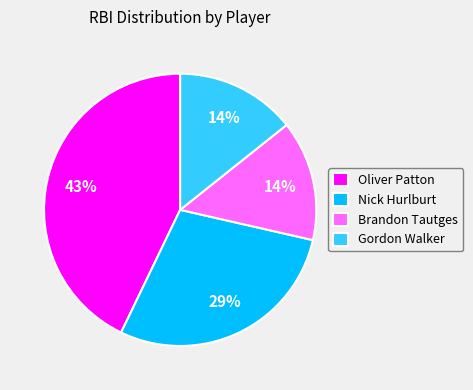

Combined, do Nick Hurlburt and Brandon Tautges account for over 50%?

No